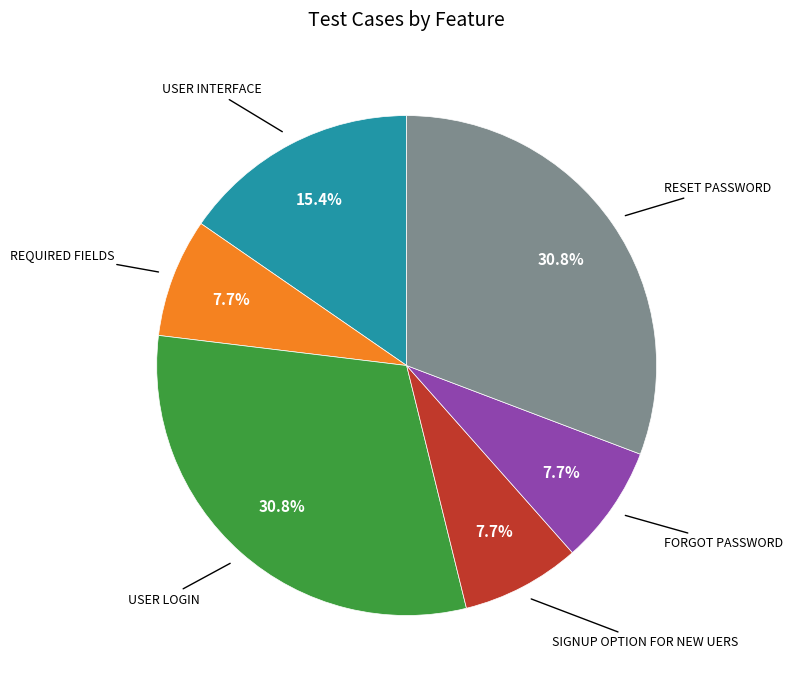

To the nearest percent, what is the average slice percentage?

17%